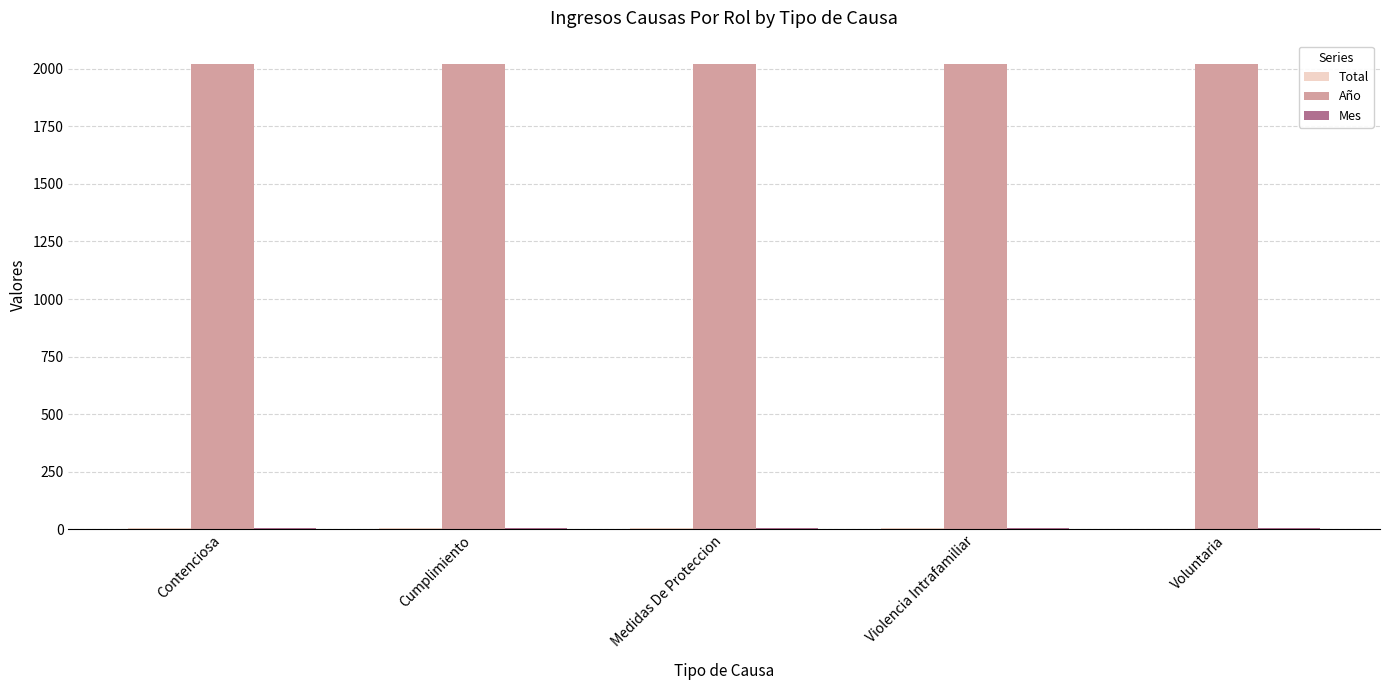

Which series has the largest total across all categories?

Año